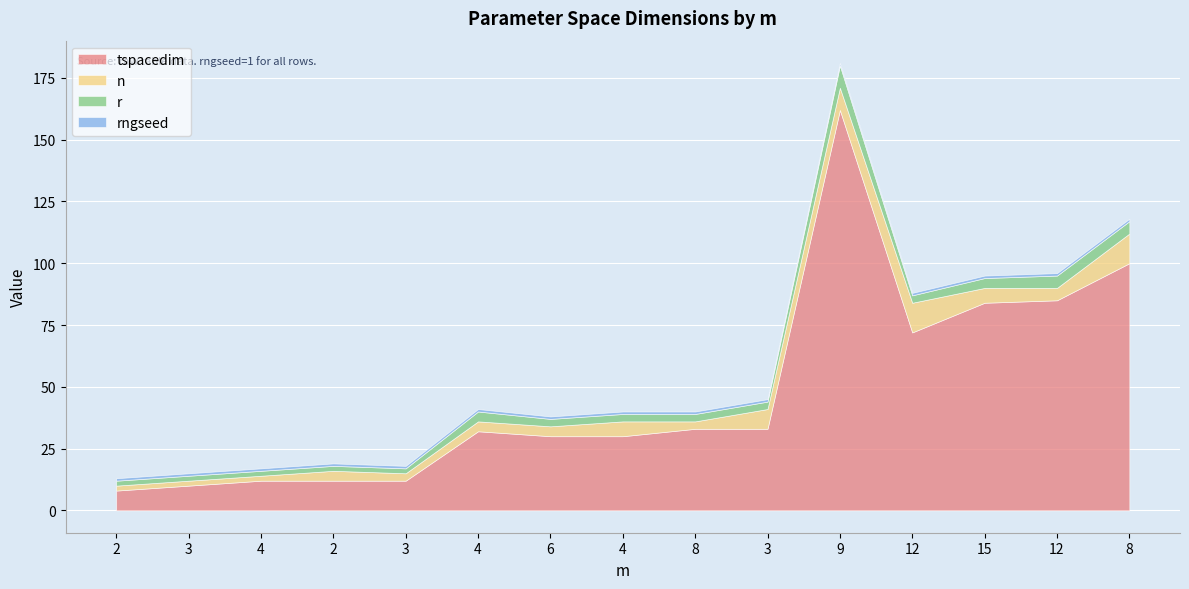

What is the label of the 12th point from the left?

12